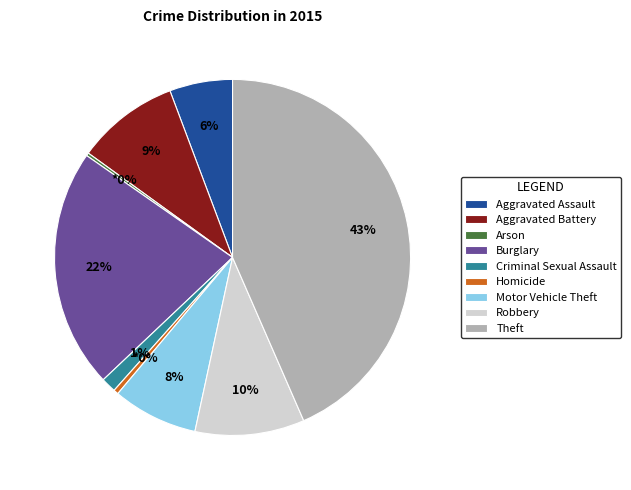

To the nearest percent, what is the difference between the Homicide and Aggravated Battery slice percentages?

9%